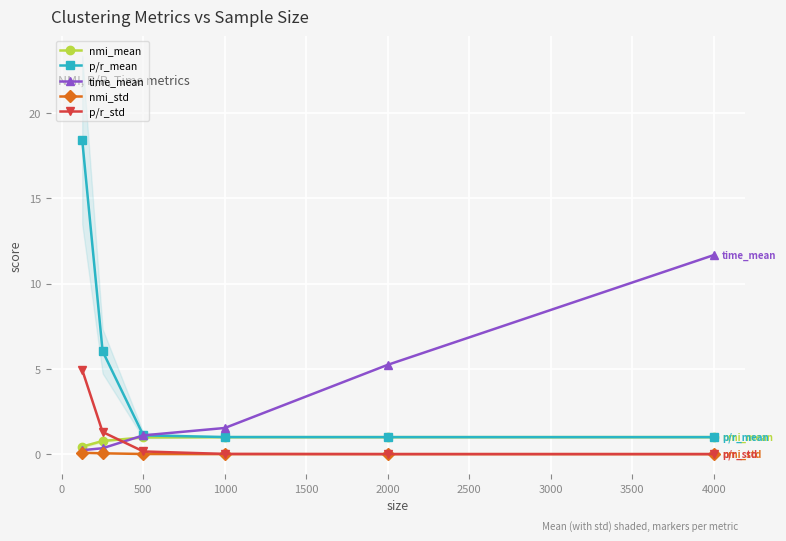

Count the number of categories in the chart.

6